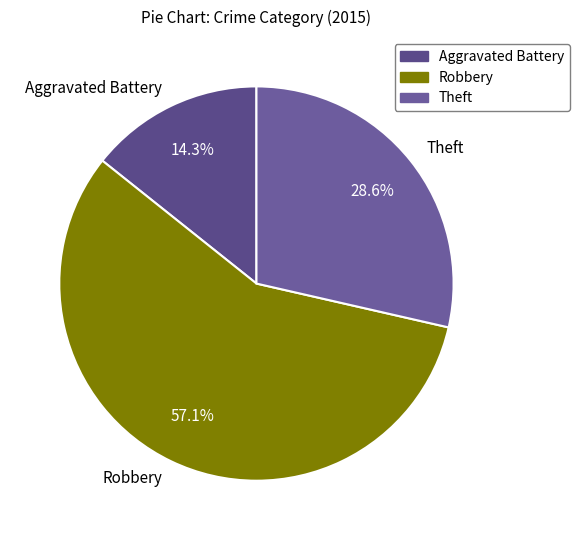

To the nearest percent, what percentage of the pie is Robbery?

57%